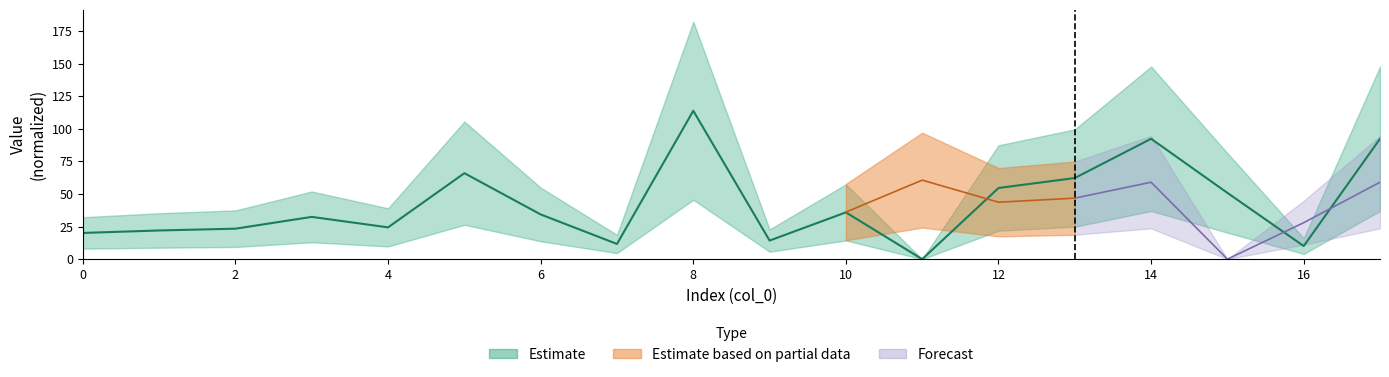

Is this an area chart (filled region under the line)?

No